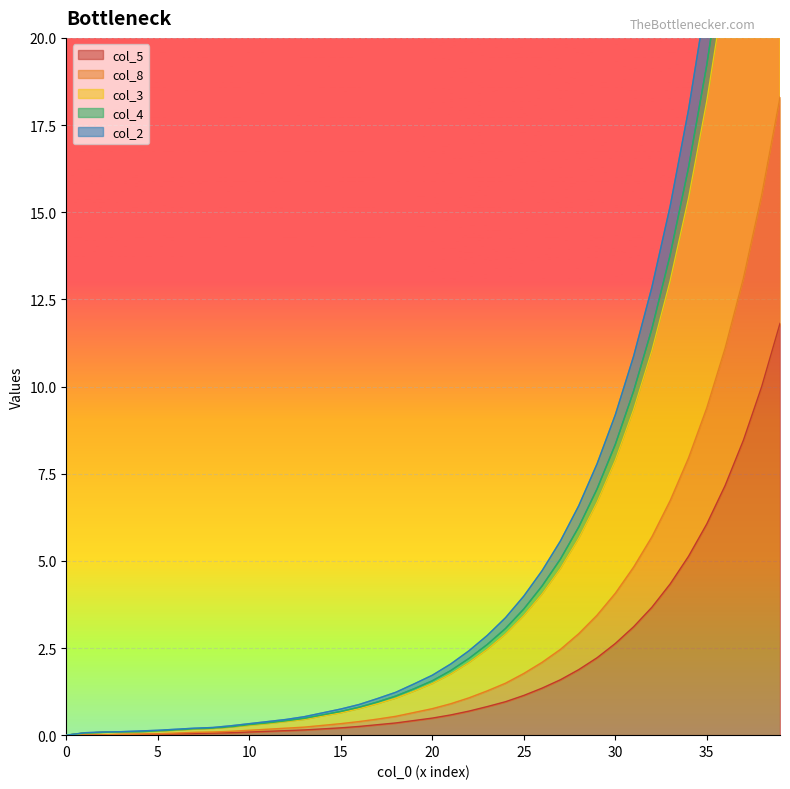

Reading left to right, what are all the values shown in this chart?

col_5: 0.0	0.0	0.0	0.0	0.0	0.0	0.0	0.1	0.1	0.1	0.1	0.1	0.1	0.1	0.2	0.2	0.2	0.3	0.3	0.4	0.5	0.6	0.7	0.8	1.0	1.1	1.4	1.6	1.9	2.2	2.6	3.1	3.7	4.3	5.1	6.1	7.2	8.5	10.0	11.8
col_8: 0.0	0.0	0.0	0.0	0.0	0.0	0.1	0.1	0.1	0.1	0.1	0.2	0.2	0.2	0.3	0.3	0.4	0.5	0.5	0.7	0.8	0.9	1.1	1.3	1.5	1.8	2.1	2.5	2.9	3.4	4.1	4.8	5.7	6.7	7.9	9.4	11.1	13.1	15.5	18.3
col_3: 0.0	0.1	0.1	0.1	0.1	0.1	0.1	0.2	0.2	0.2	0.3	0.3	0.4	0.4	0.6	0.6	0.8	0.9	1.1	1.3	1.5	1.8	2.1	2.5	2.9	3.4	4.0	4.8	5.7	6.7	7.9	9.3	11.0	13.0	15.4	18.2	21.5	25.4	30.0	35.5
col_4: 0.0	0.1	0.1	0.1	0.1	0.1	0.2	0.2	0.2	0.3	0.3	0.4	0.5	0.5	0.6	0.8	0.9	1.1	1.2	1.5	1.7	2.0	2.4	2.9	3.4	4.0	4.7	5.6	6.6	7.8	9.2	10.9	12.8	15.2	17.9	21.2	25.0	29.6	35.0	41.3
col_2: 0.0	0.1	0.1	0.1	0.1	0.1	0.2	0.2	0.2	0.2	0.3	0.3	0.4	0.5	0.6	0.7	0.8	0.9	1.1	1.3	1.6	1.9	2.2	2.6	3.1	3.6	4.3	5.0	6.0	7.1	8.3	9.9	11.7	13.8	16.3	19.2	22.7	26.8	31.7	37.5